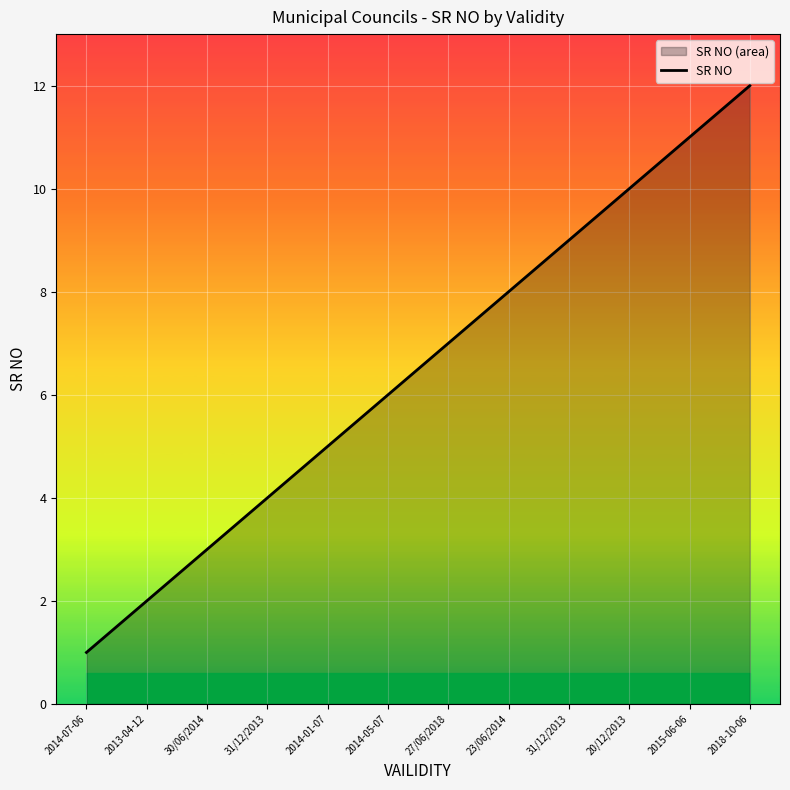

What is the label of the 7th point from the right?

2014-05-07